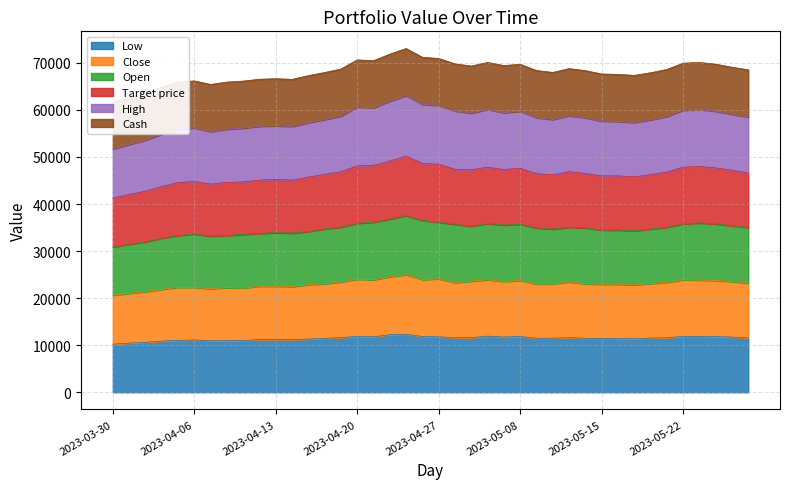

What is the minimum value for Low?

10210